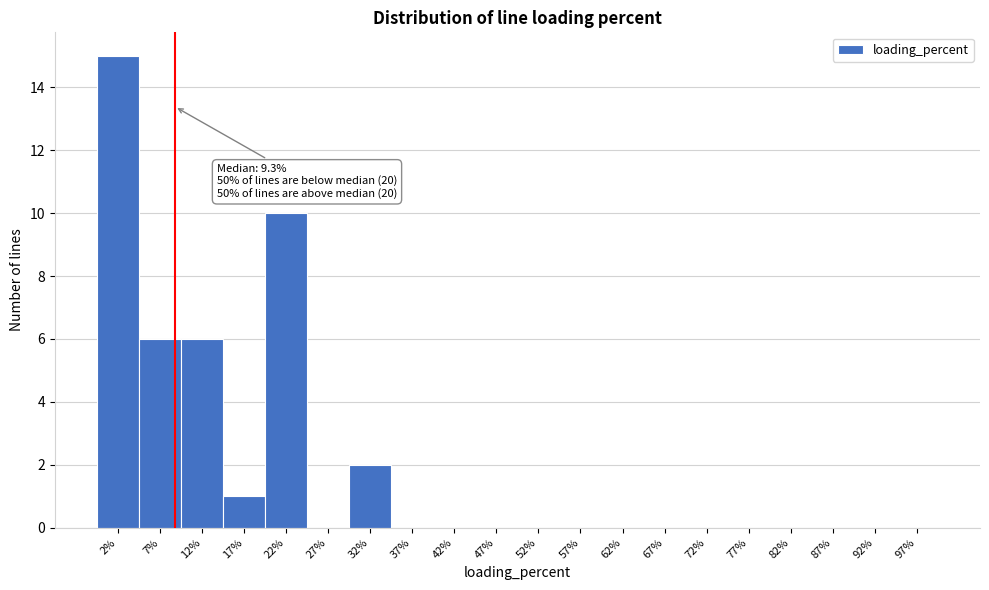

Which range on the x-axis has the tallest bar?

0 to 5